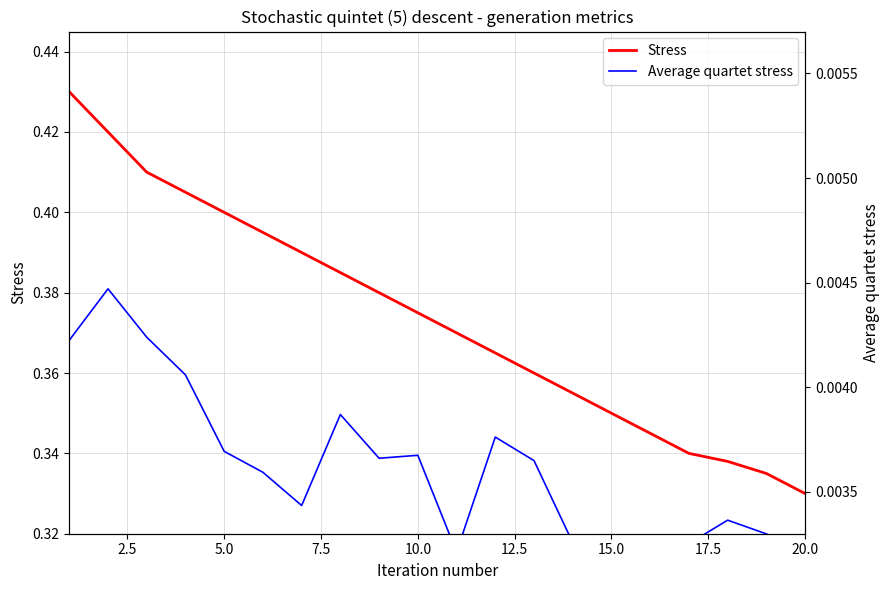

What are all the series names shown in the legend?

Stress, Average quartet stress